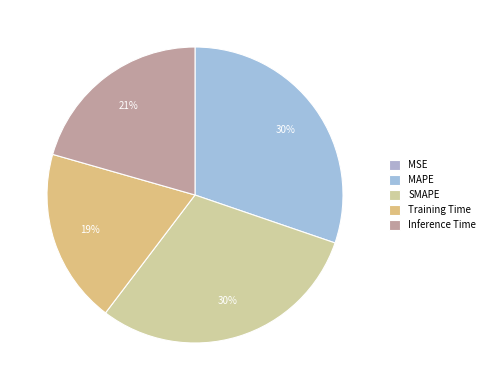

To the nearest percent, what is the average slice percentage?

20%